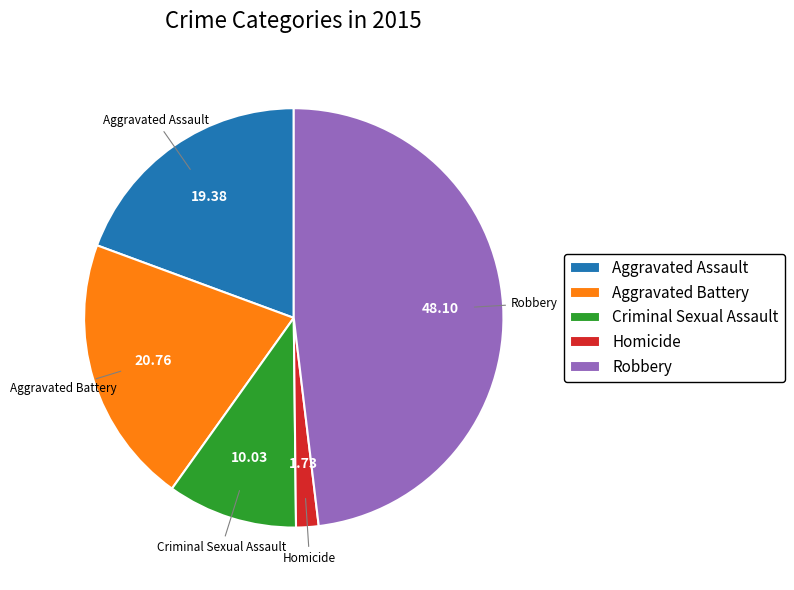

Does Aggravated Battery represent more than half of the total?

No